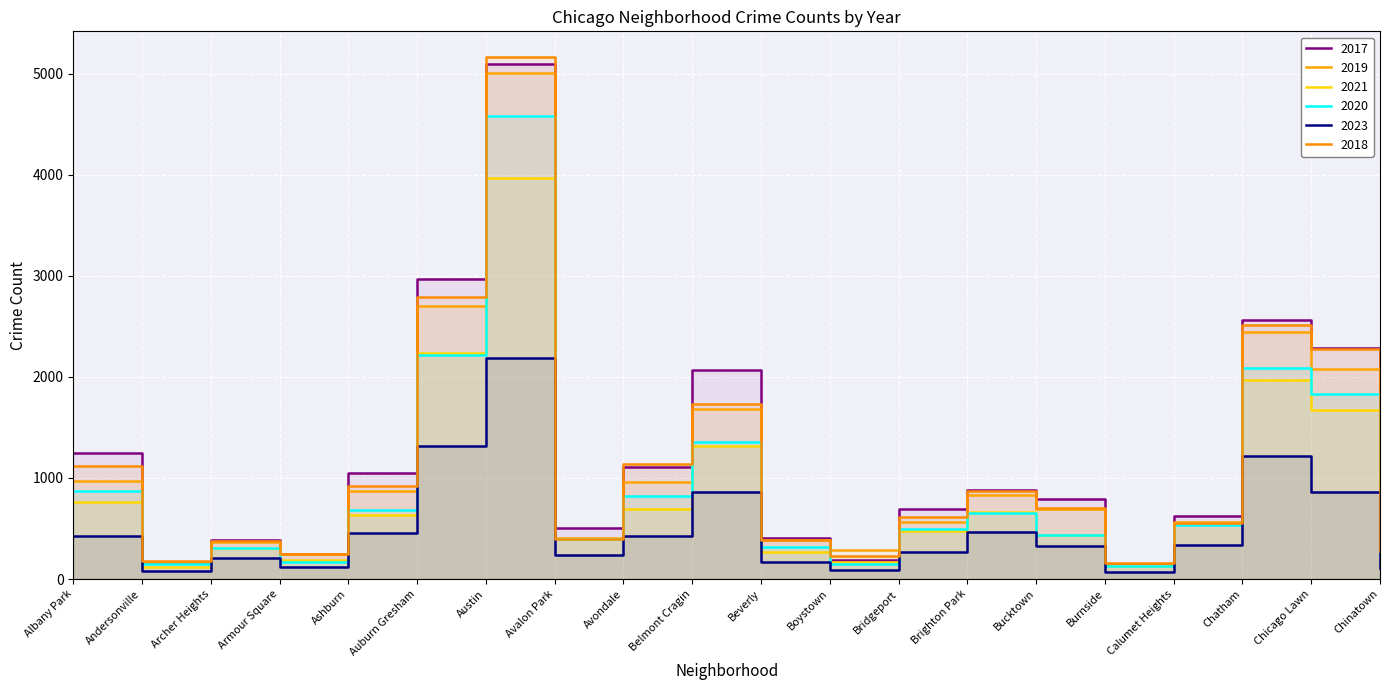

True or false: 2018 and 2017 cross at least once.

True